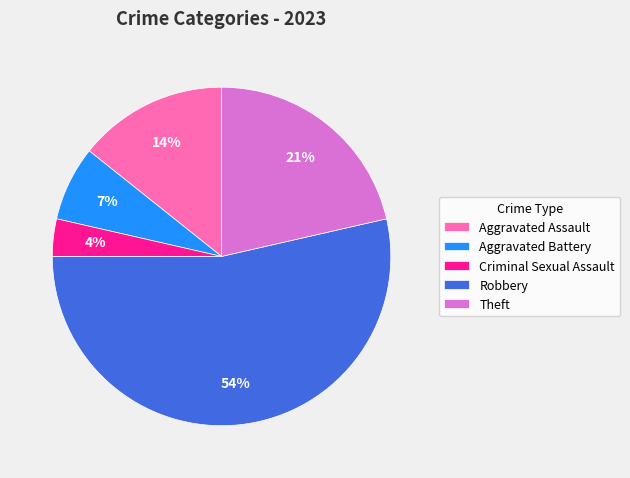

To the nearest percent, what is the difference between the largest and smallest slice percentages?

50%